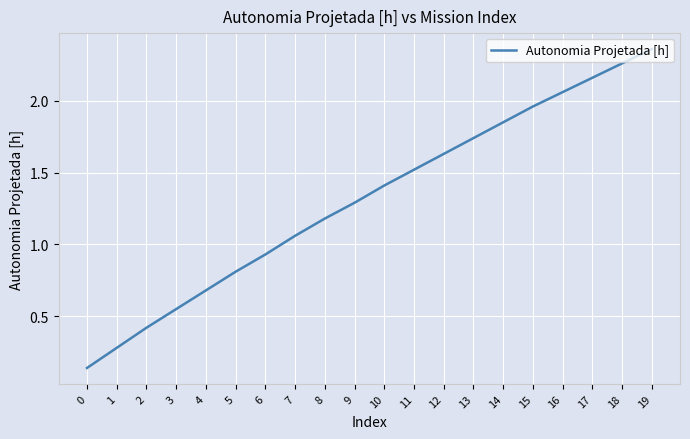

Count the number of categories in the chart.

20